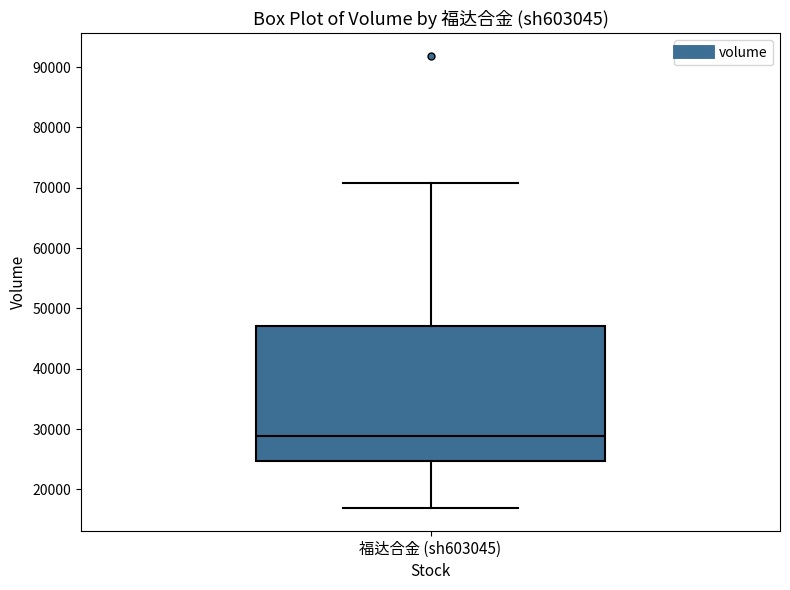

Read this box plot against the y-axis: the position of the median line, the range covered by the box, and the ends of both whiskers. The values are not printed on the chart, so give them approximately, as read against the axis.

median 29000, box 25000 to 47000, whiskers 17000 to 71000